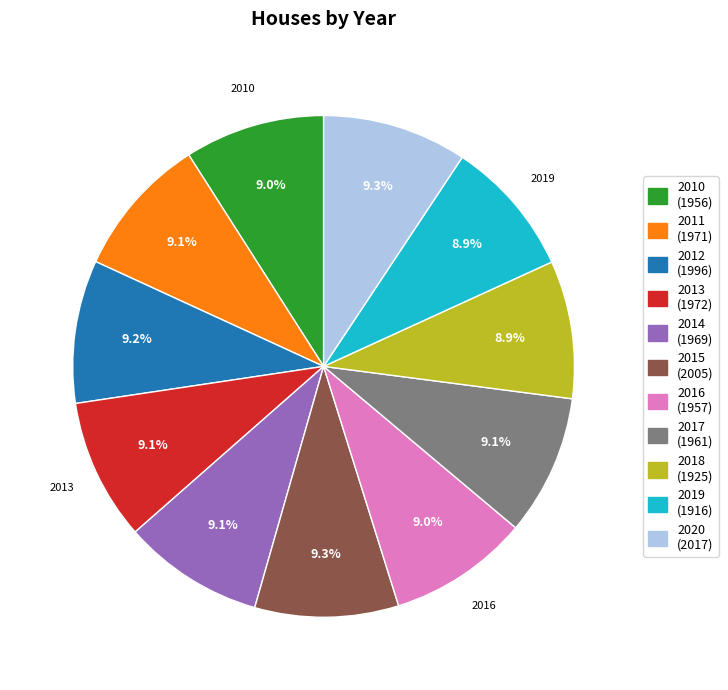

Count the number of slices in the pie.

11